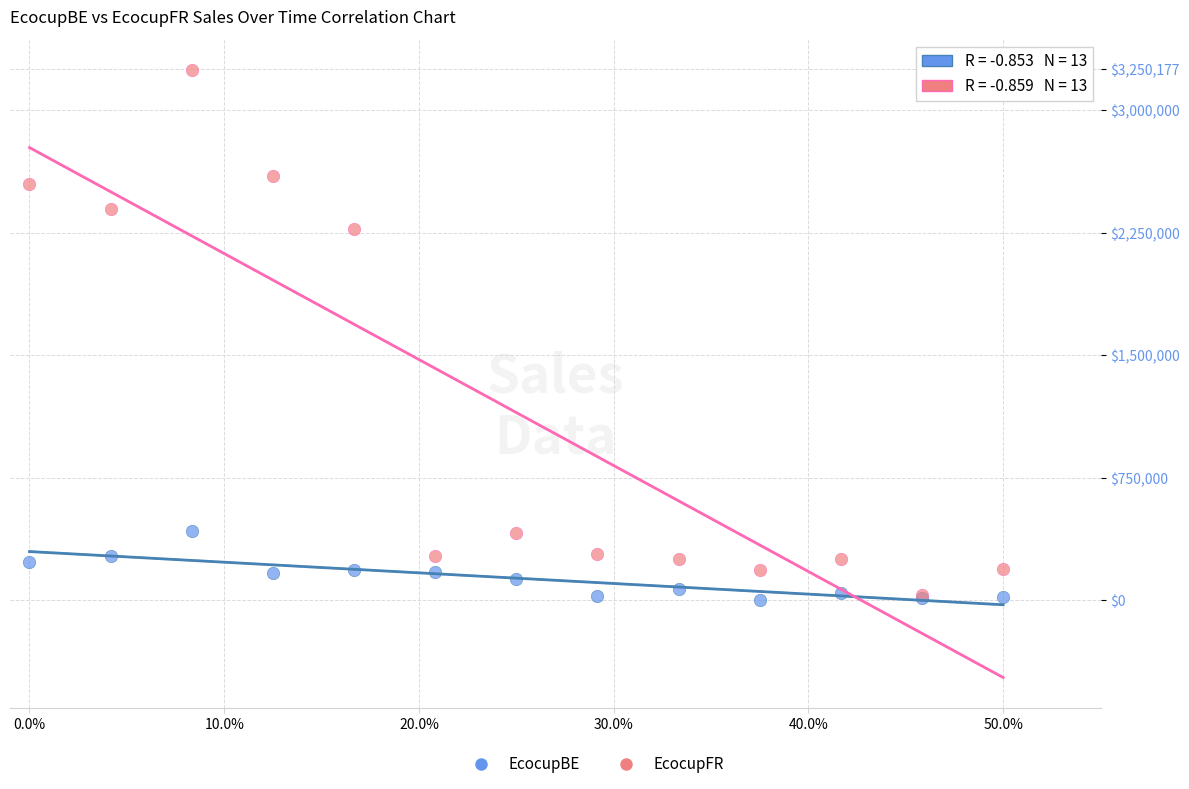

Across all series, what Y value is closest to 1624587?

2272252.1